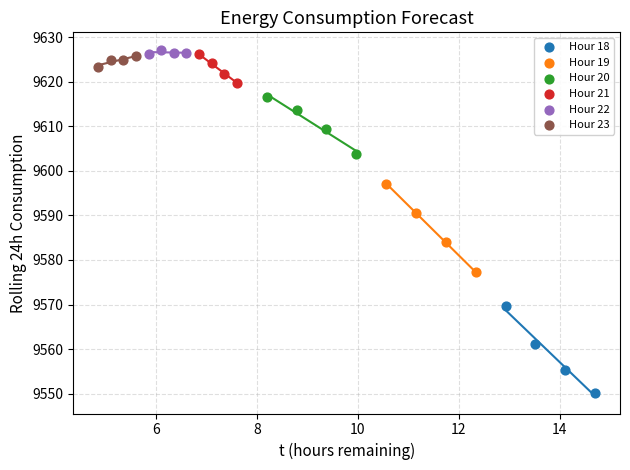

Which series has the widest spread of Y values?

Hour 19